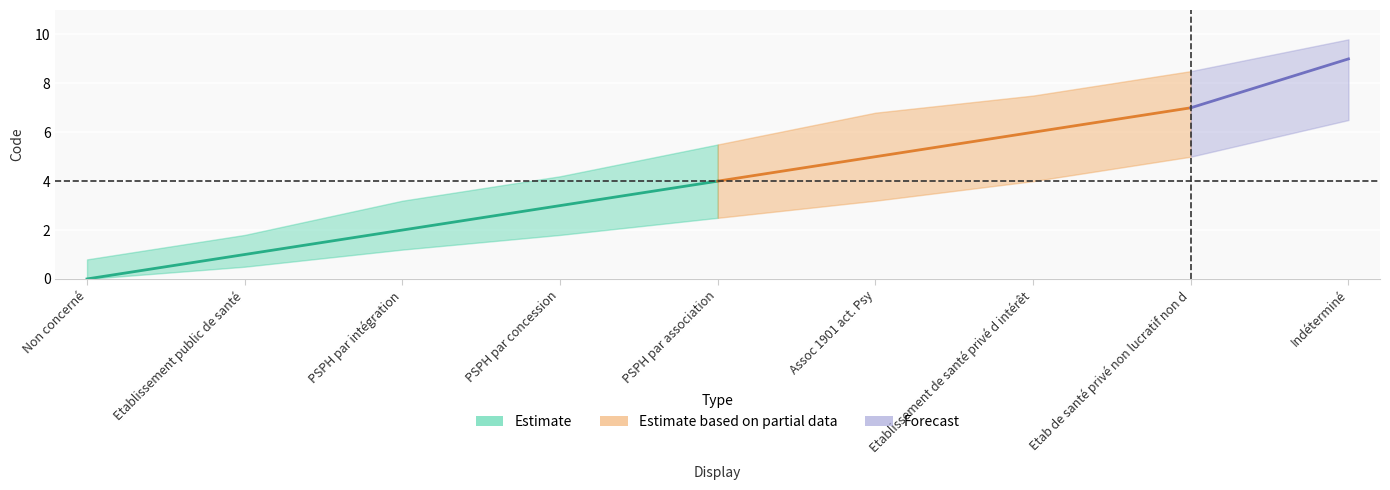

What is the change in value from Assoc 1901 act. Psy to Indéterminé?

+4